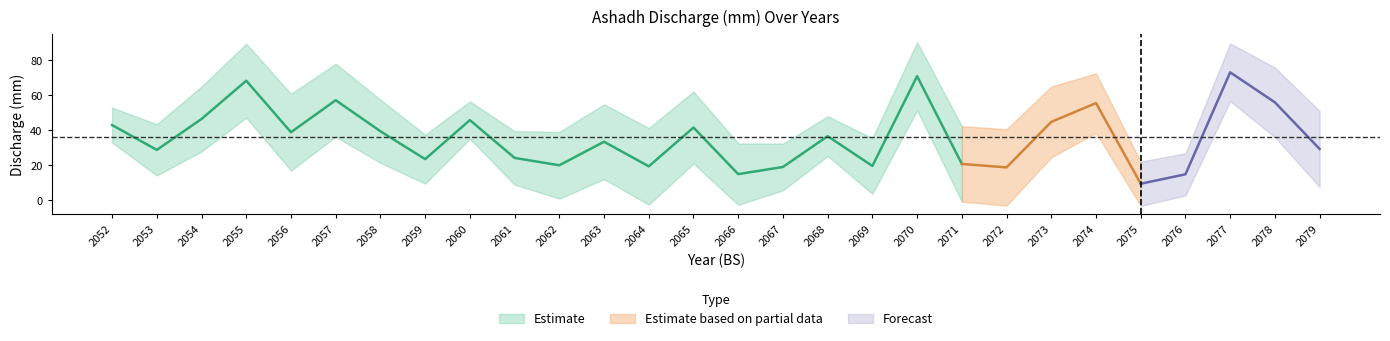

What is the difference between the maximum and minimum values?

63.8